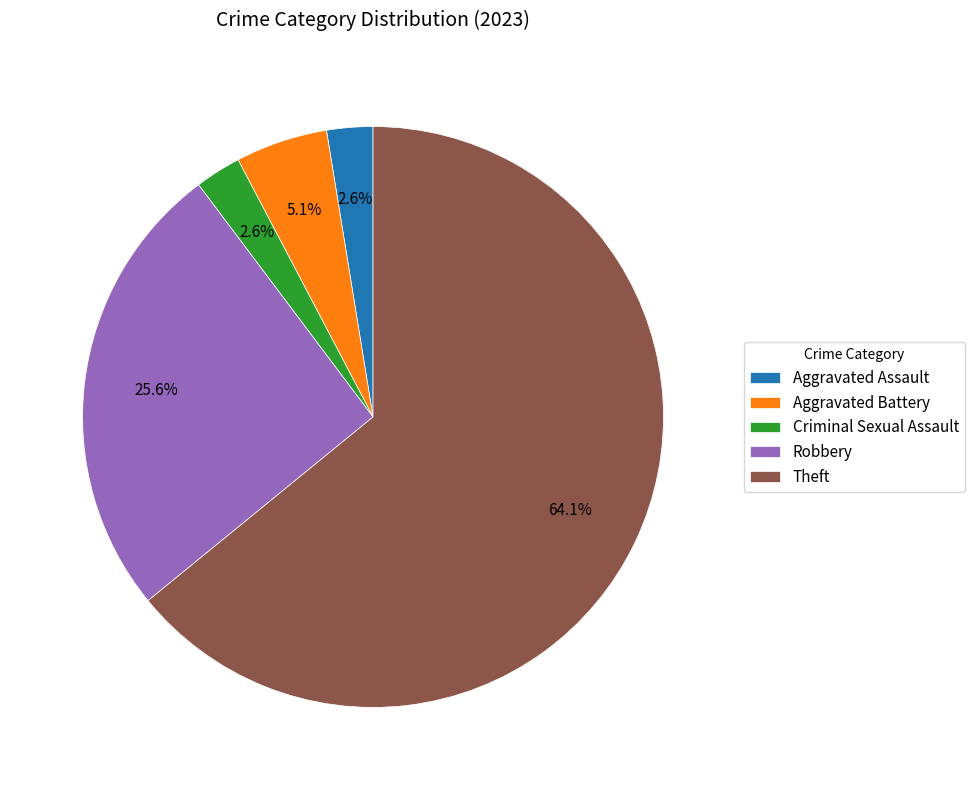

What is the largest slice in the pie chart?

Theft